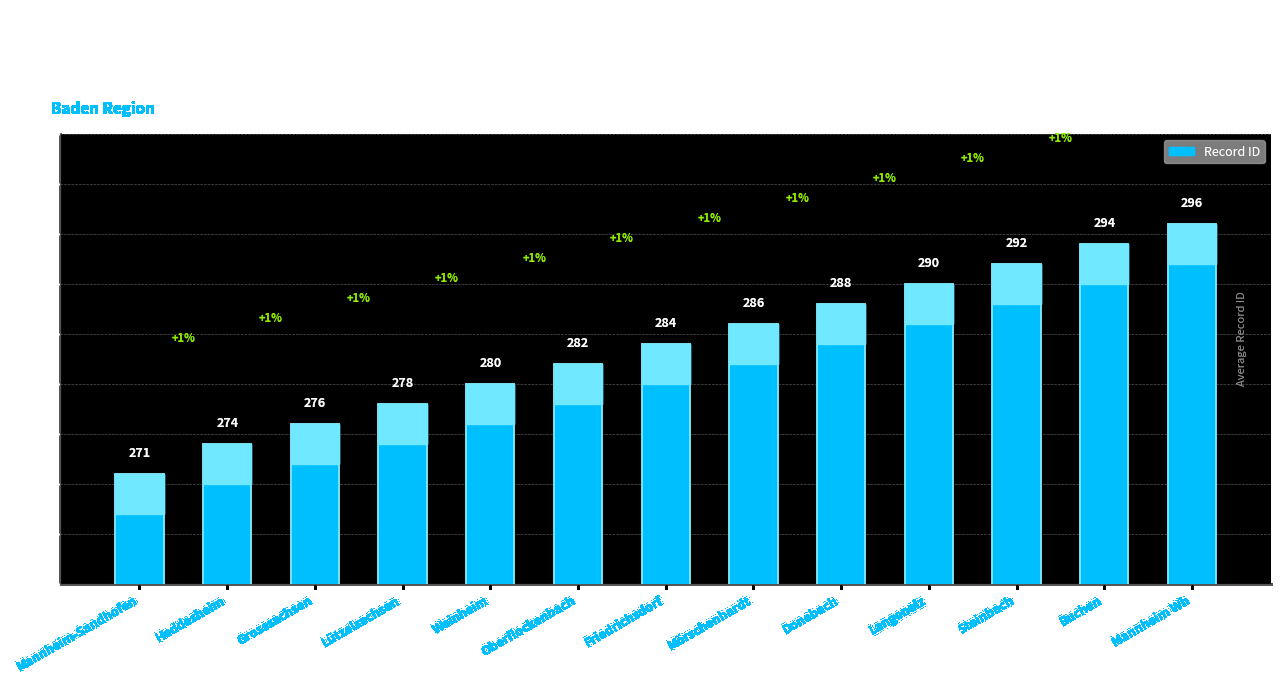

What value does the data have at Oberflockenbach, to the nearest 5?

280